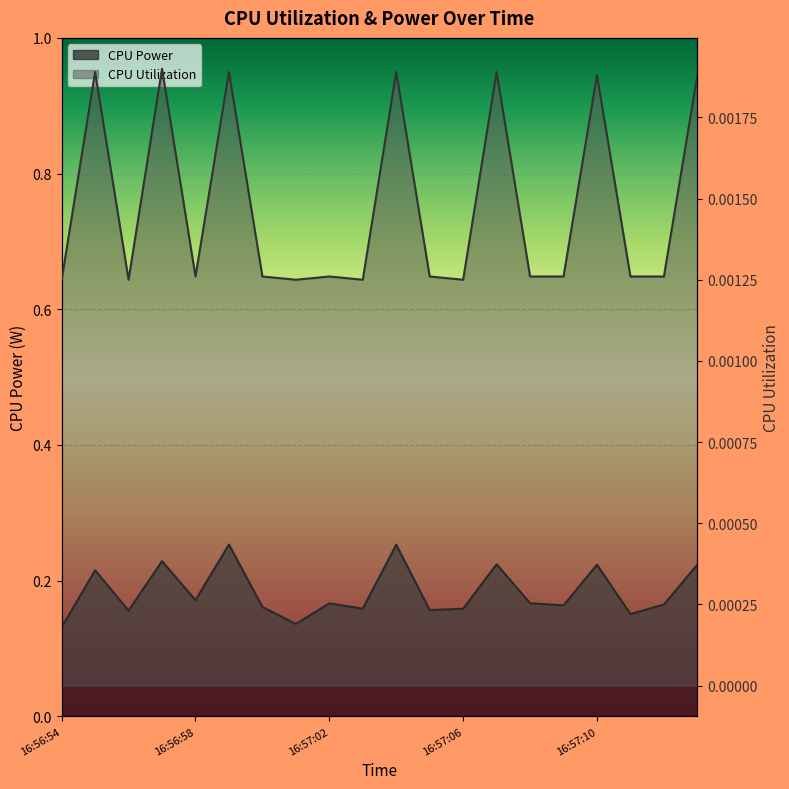

Rank the series by their maximum value, from highest to lowest.

CPU Power, CPU Utilization